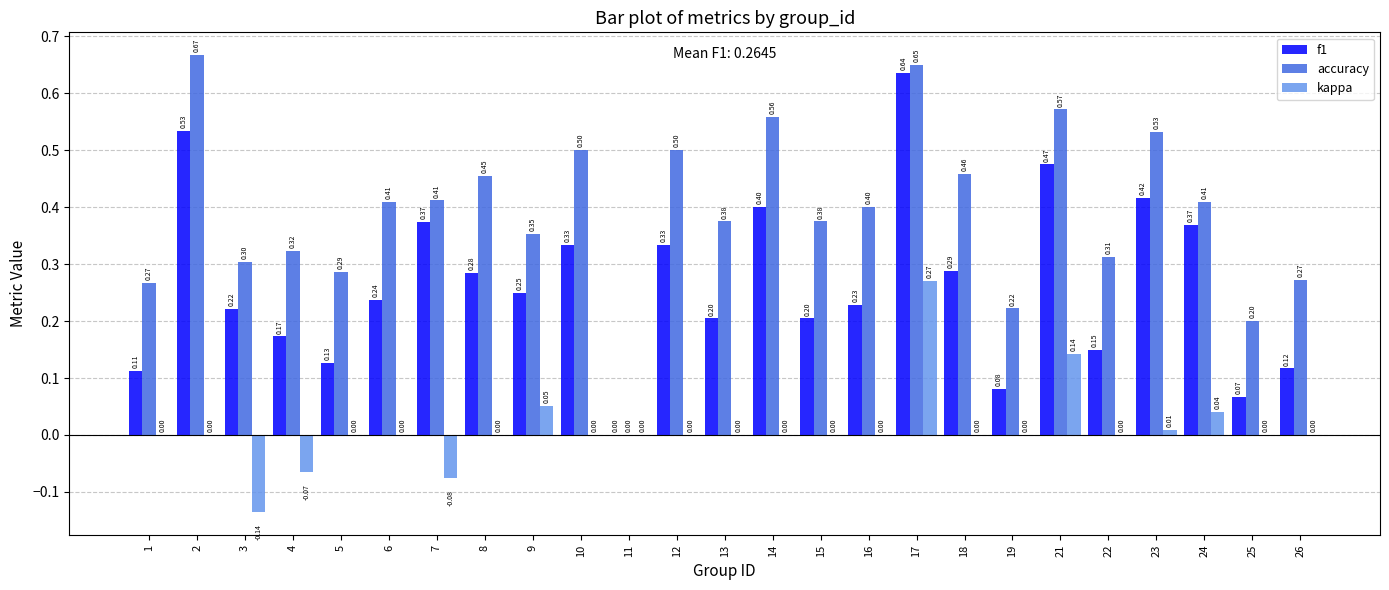

At which category is the sum across all series the highest?

17